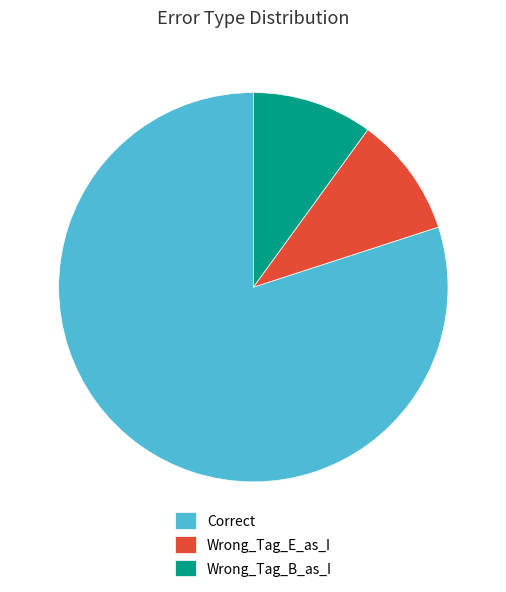

What is the largest slice in the pie chart?

Correct